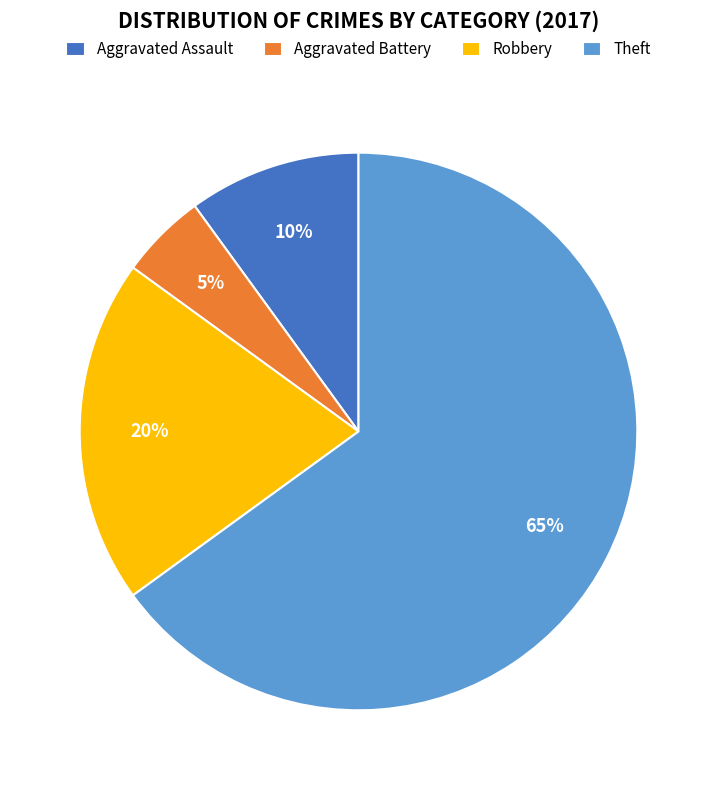

Is the sum of Theft and Aggravated Assault greater than half?

Yes